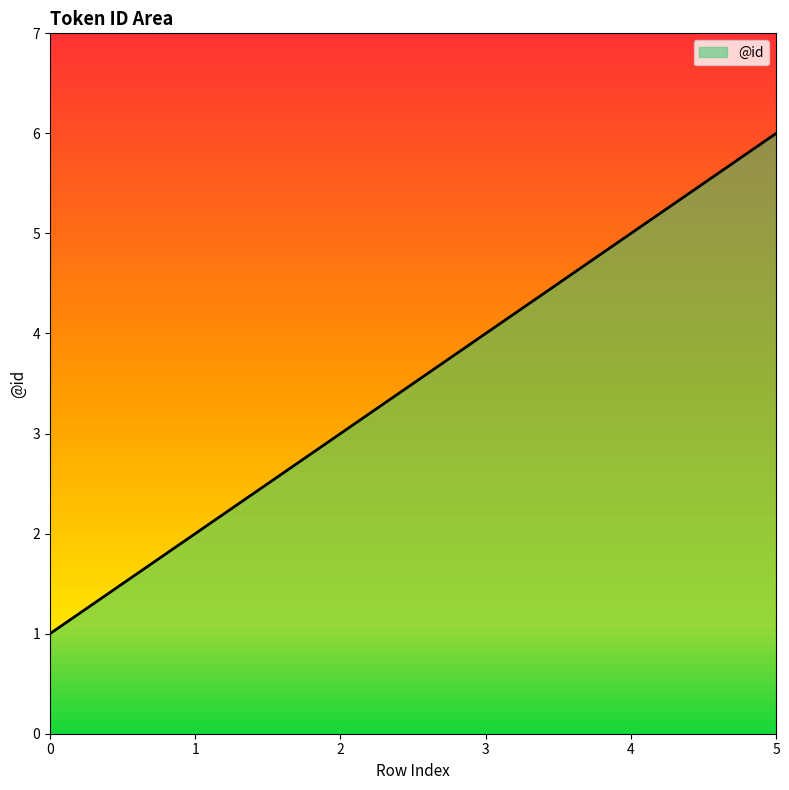

Rank the categories by value from lowest to highest.

0, 1, 2, 3, 4, 5